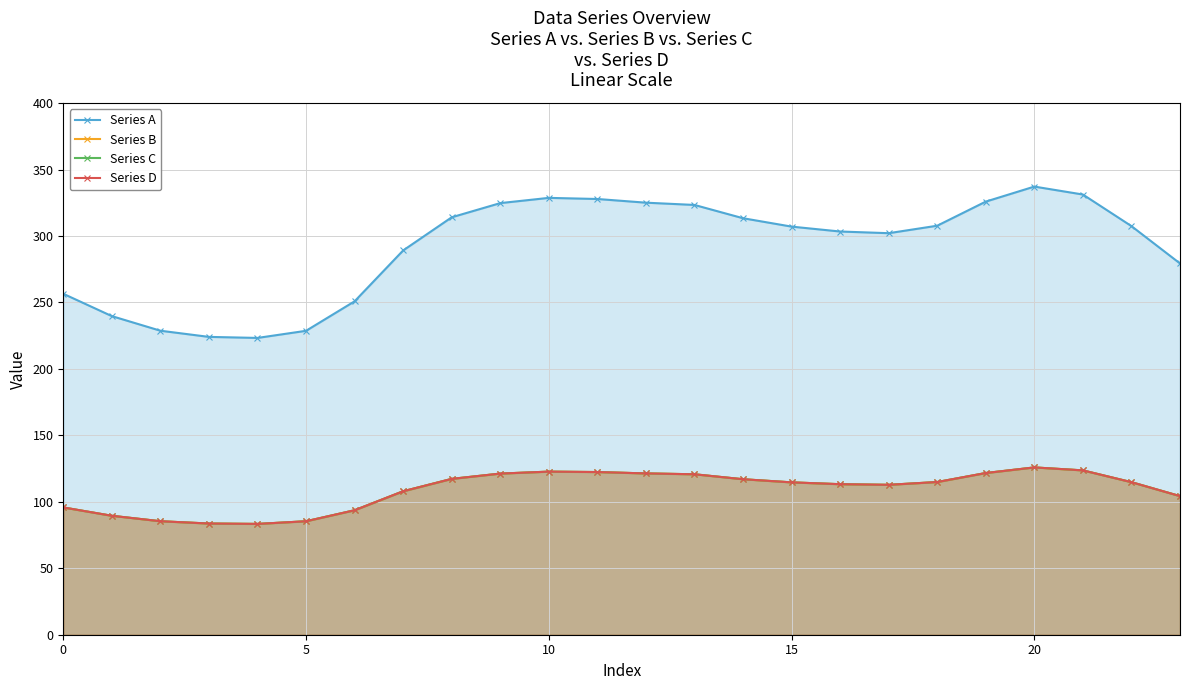

At how many categories does at least one series exceed 234?

20